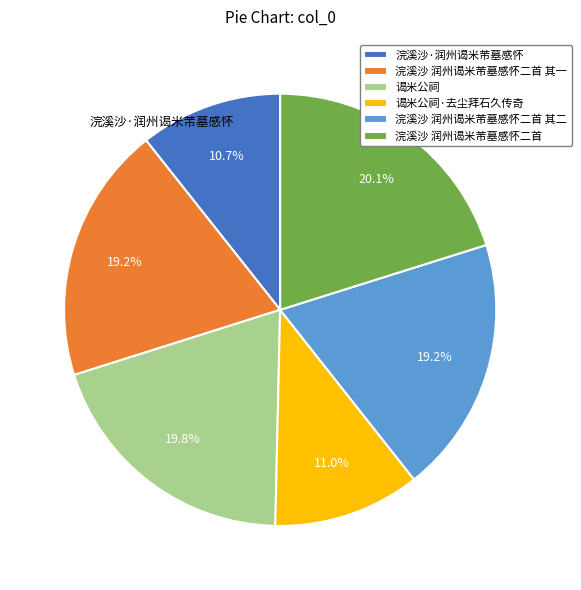

Is 浣溪沙 润州谒米芾墓感怀二首 其二 the majority of the pie?

No